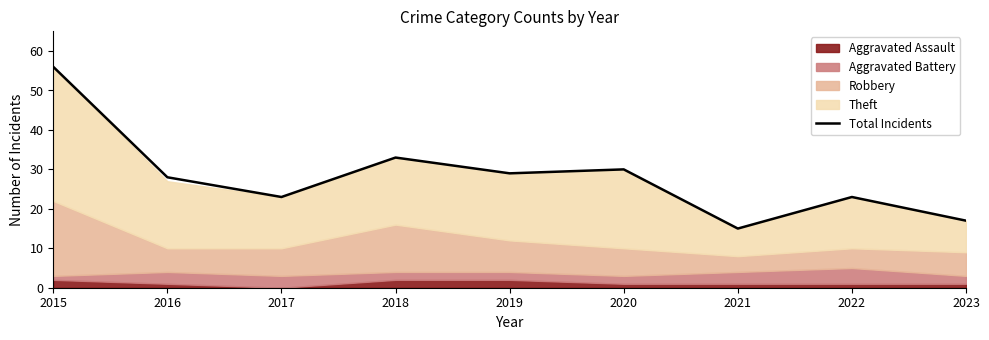

Does the chart have visible grid lines?

No